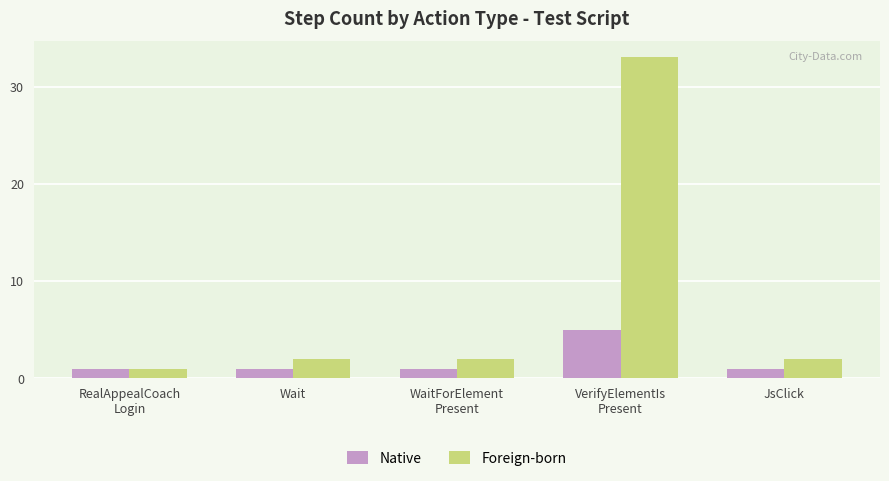

At which label does Native reach its peak?

VerifyElementIs
Present